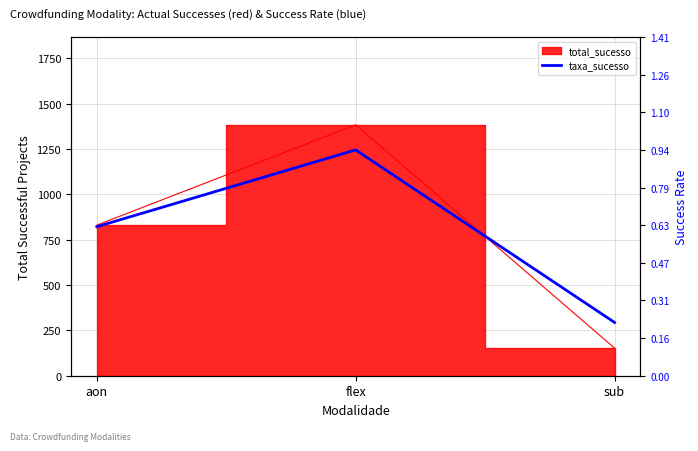

The chart shows a value of 1.3 at flex. True or false?

False